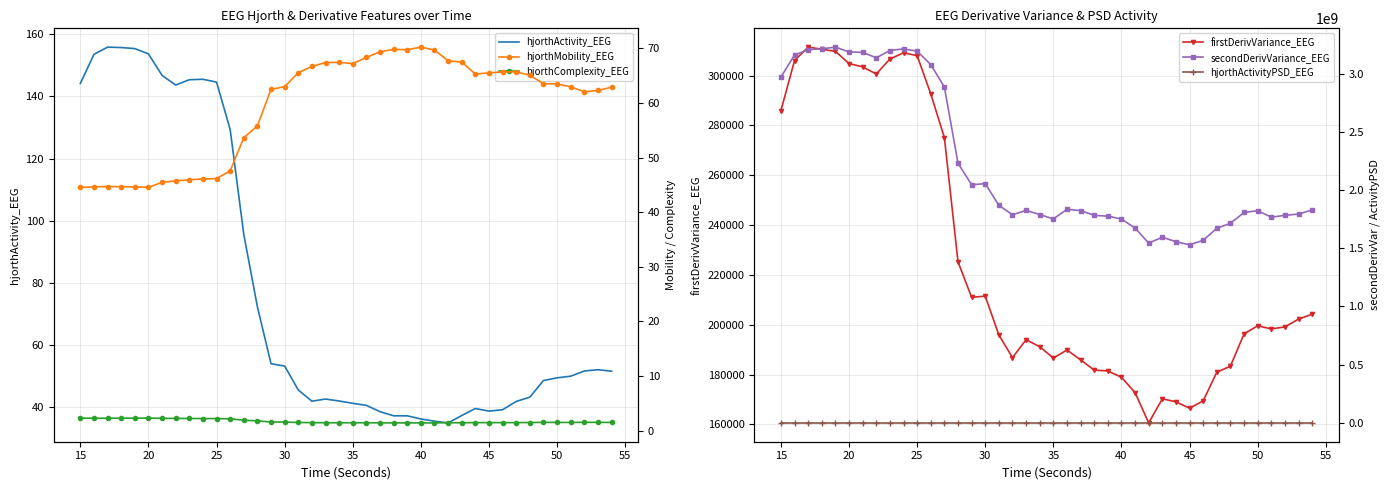

Which series has the widest spread of values?

secondDerivVariance_EEG